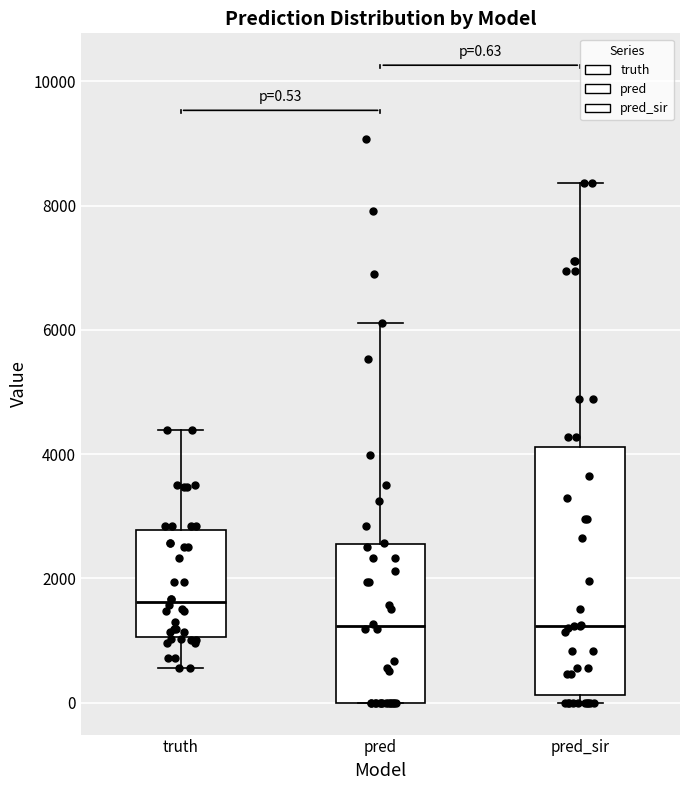

Which box is the tallest, from its lower edge to its upper edge?

pred_sir